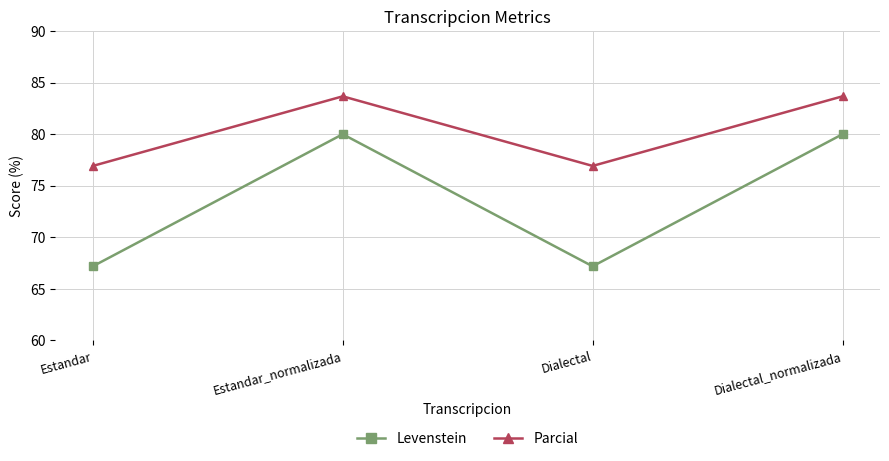

Which series has the largest total across all categories?

Parcial